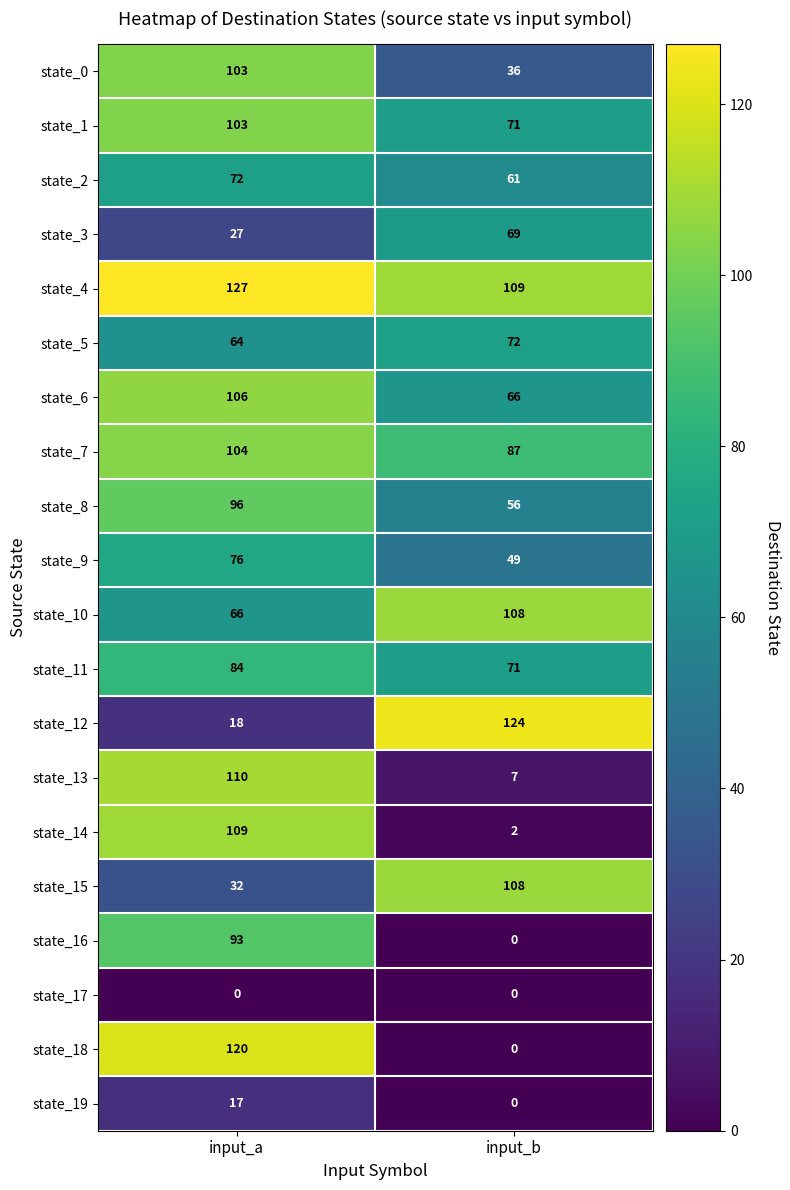

List the labels in order of state_4 value, smallest first.

input_b, input_a